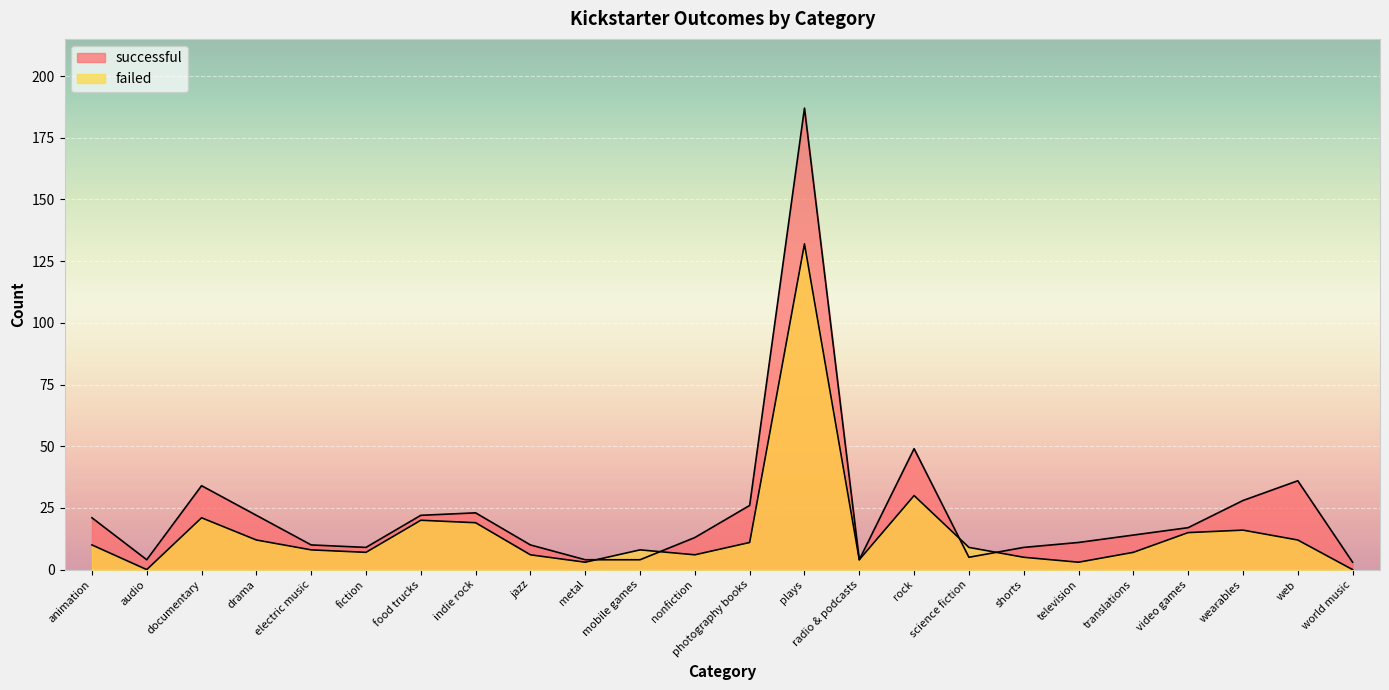

The value of successful at audio is 1. True or false?

False